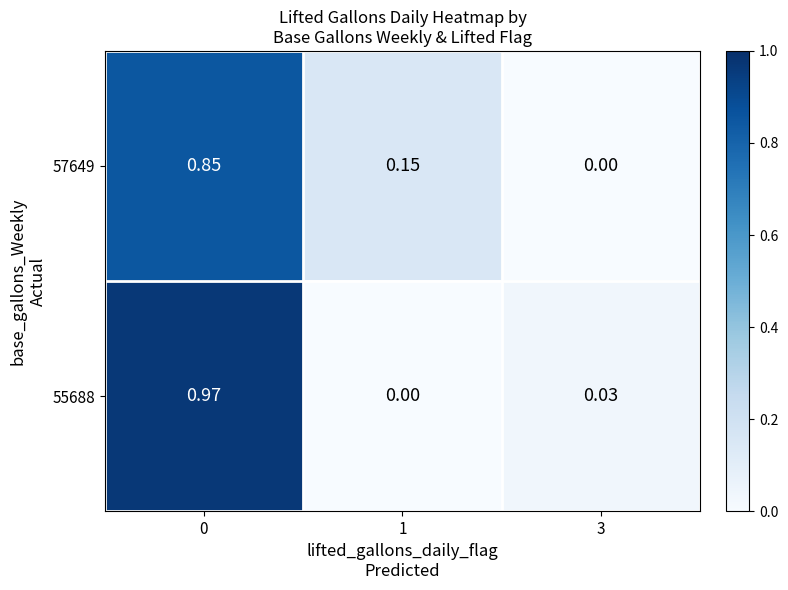

Is the value of 55688 at 3 greater than the value of 57649 at 3?

Yes